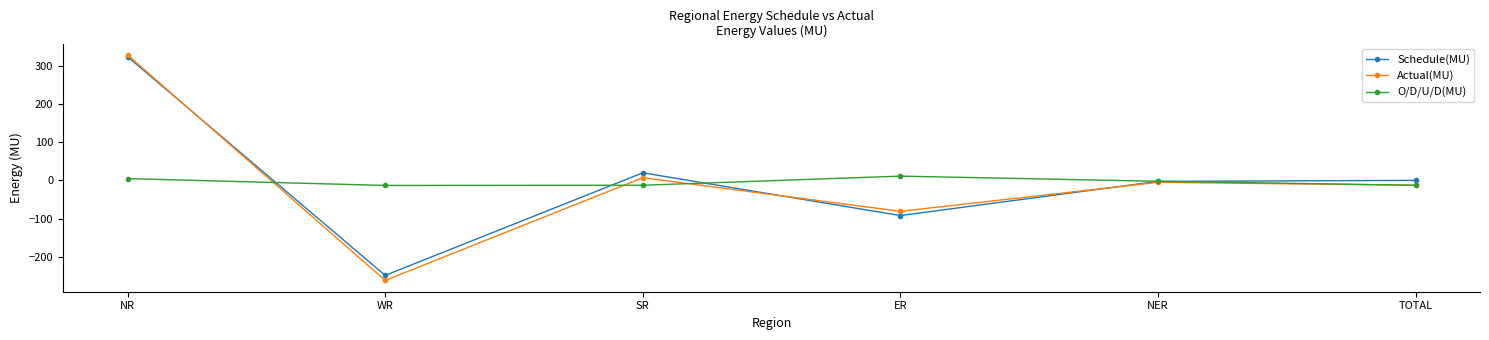

Is this an area chart (filled region under the line)?

No